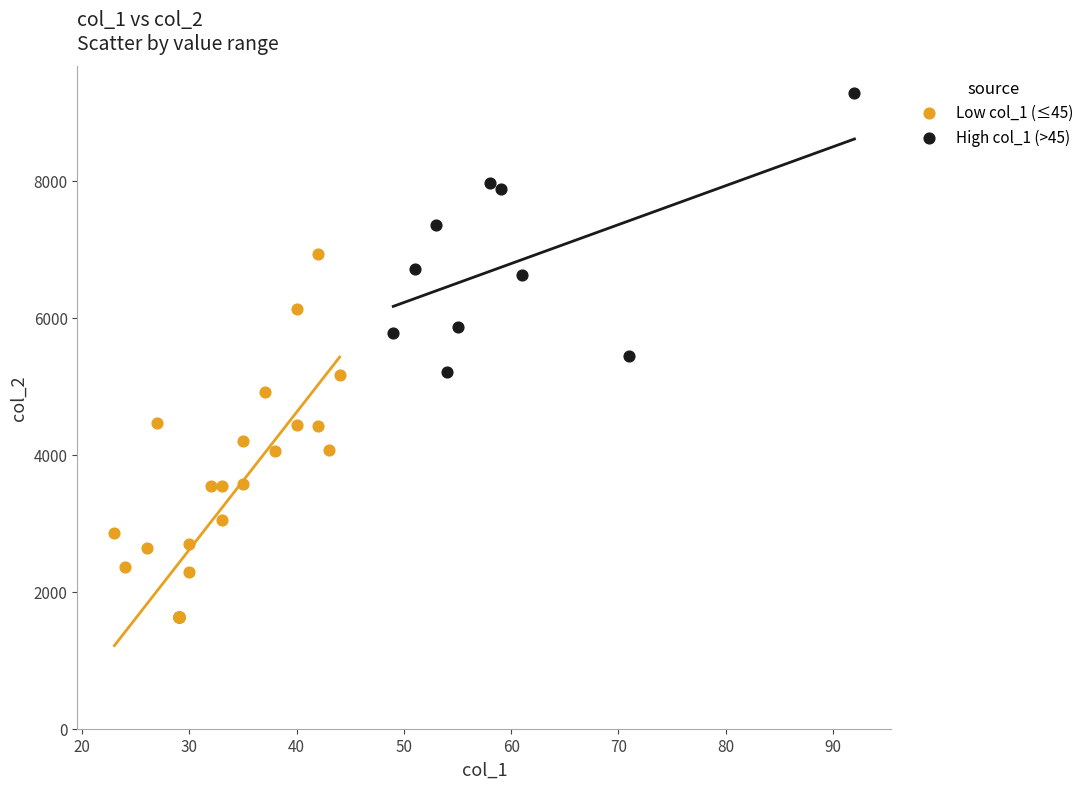

Which series reaches the maximum Y coordinate?

High col_1 (>45)